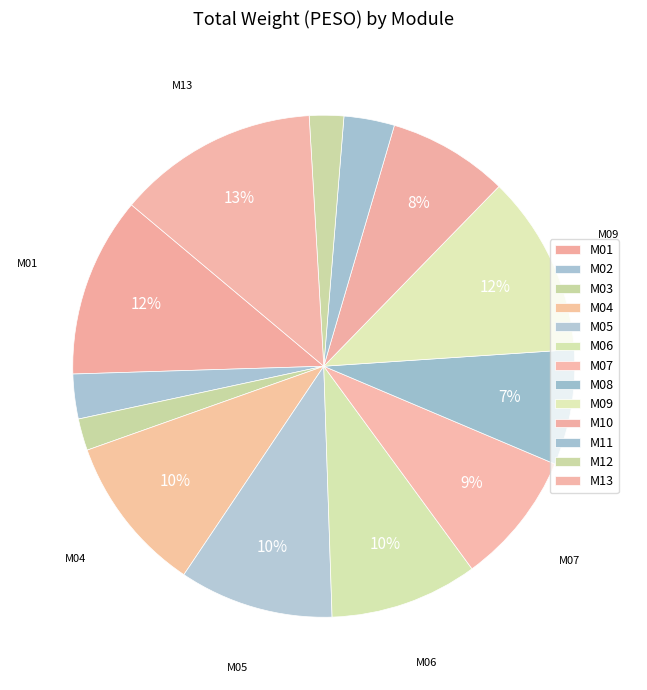

How many slices are in this pie chart?

13